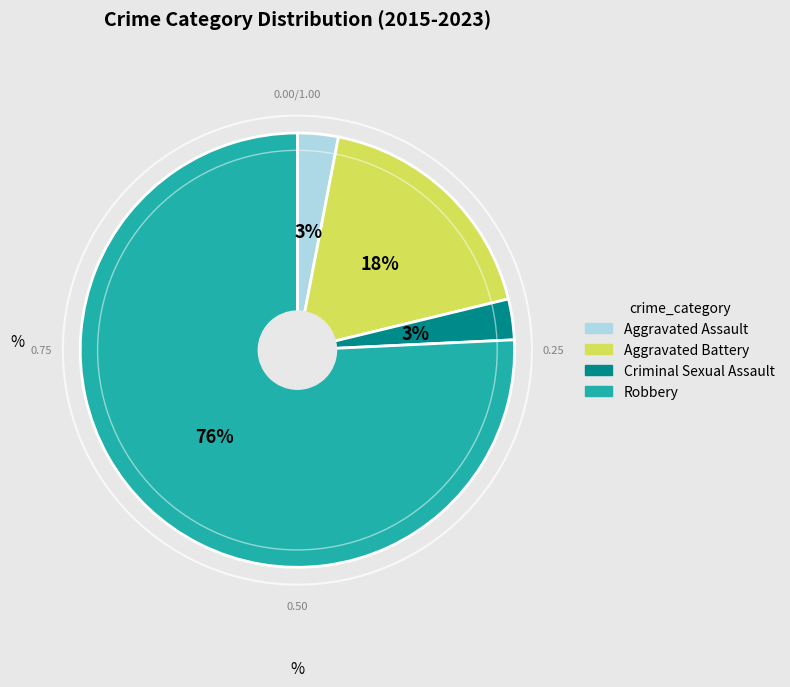

To the nearest percent, what is the difference between the largest and smallest slice percentages?

73%